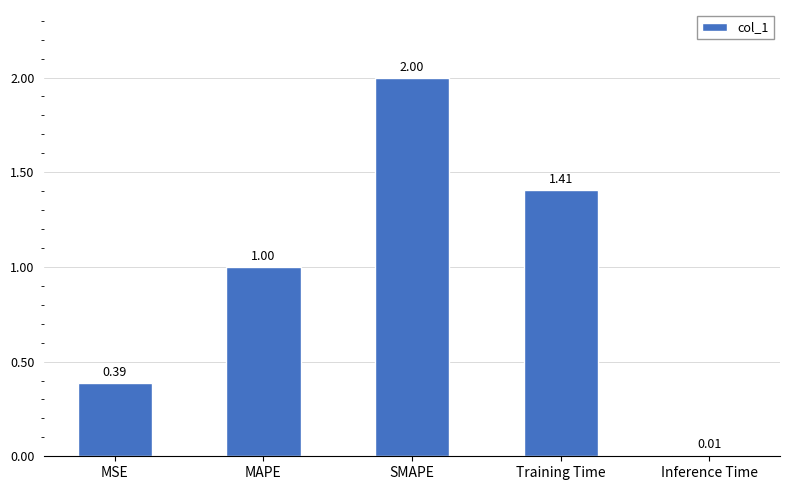

Rank the categories by value from lowest to highest.

Inference Time, MSE, MAPE, Training Time, SMAPE